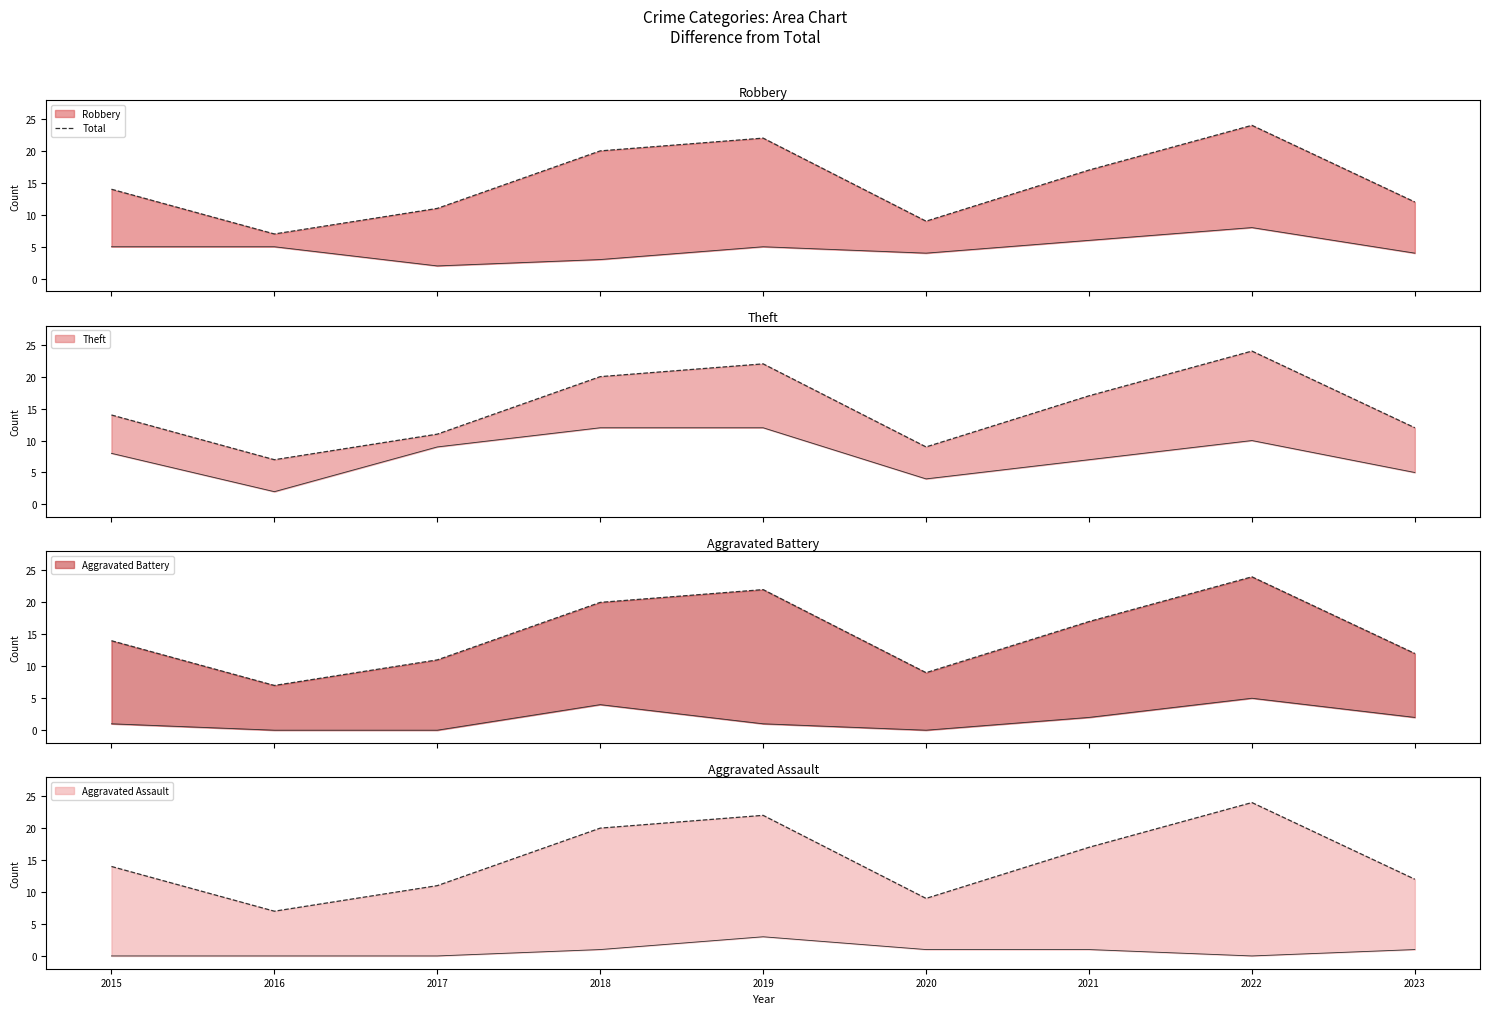

Between 2018 and 2022, which is larger?

2022